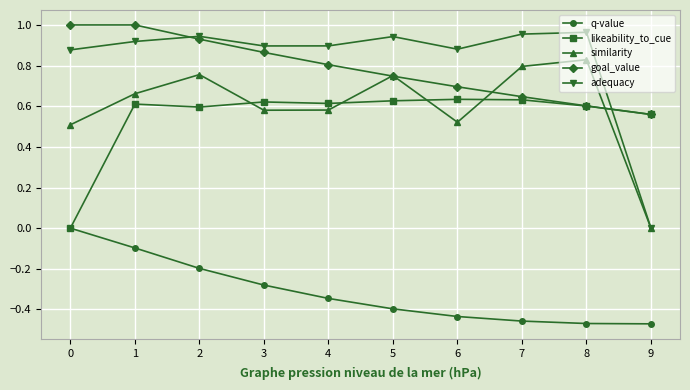

In adequacy, how many points are lower than both neighbors (excluding endpoints)?

2